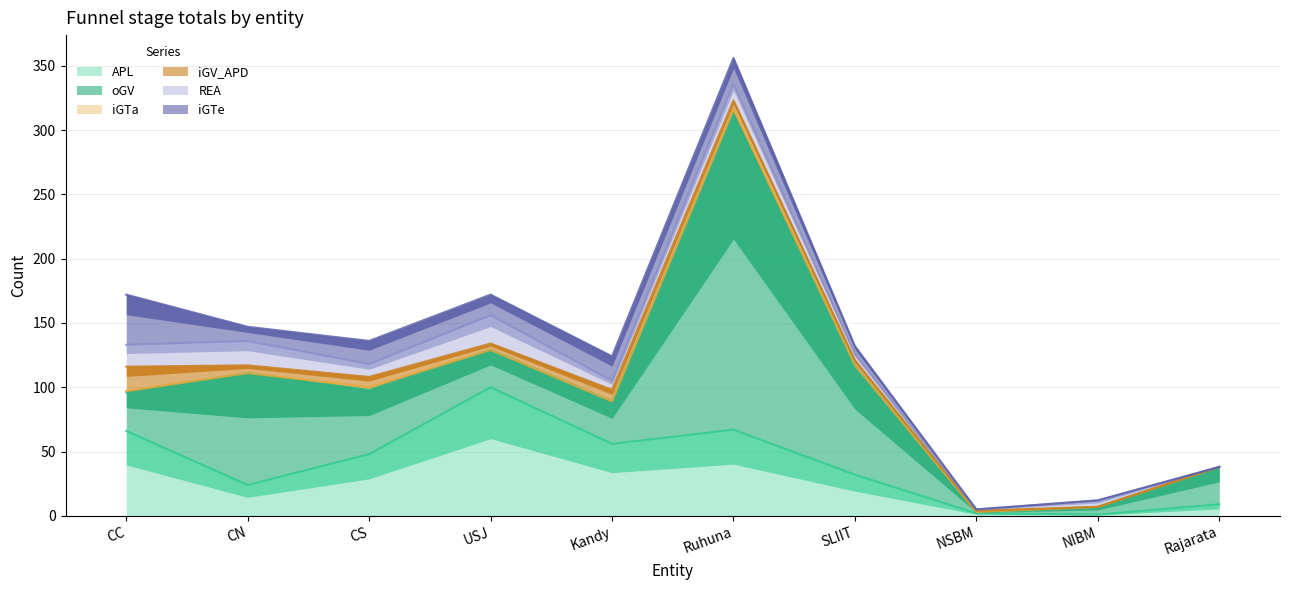

At which category does REA reach its first local peak?

CN